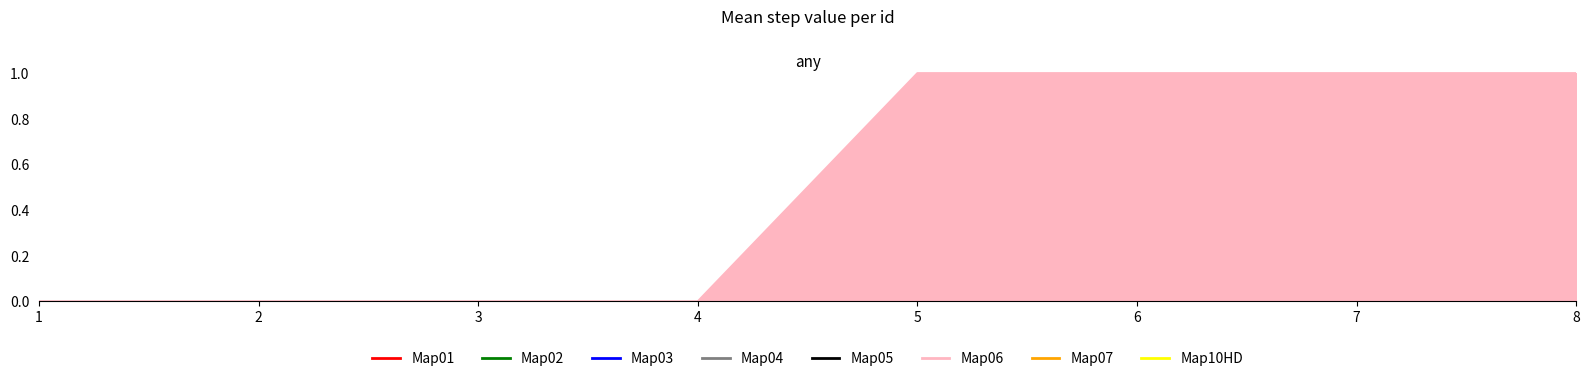

Between 5 and 3, which is larger?

5